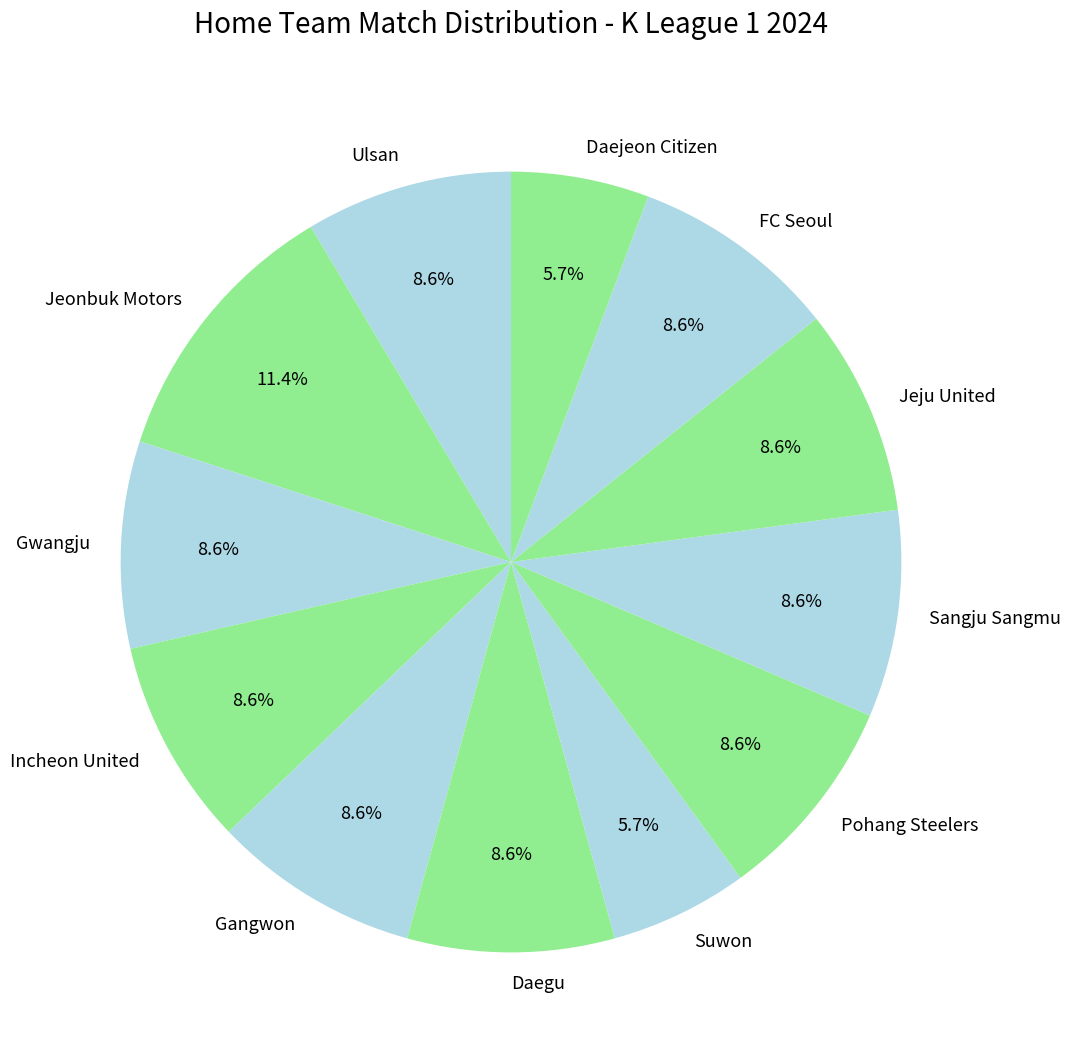

How much of the chart is everything except Daegu?

91.4%